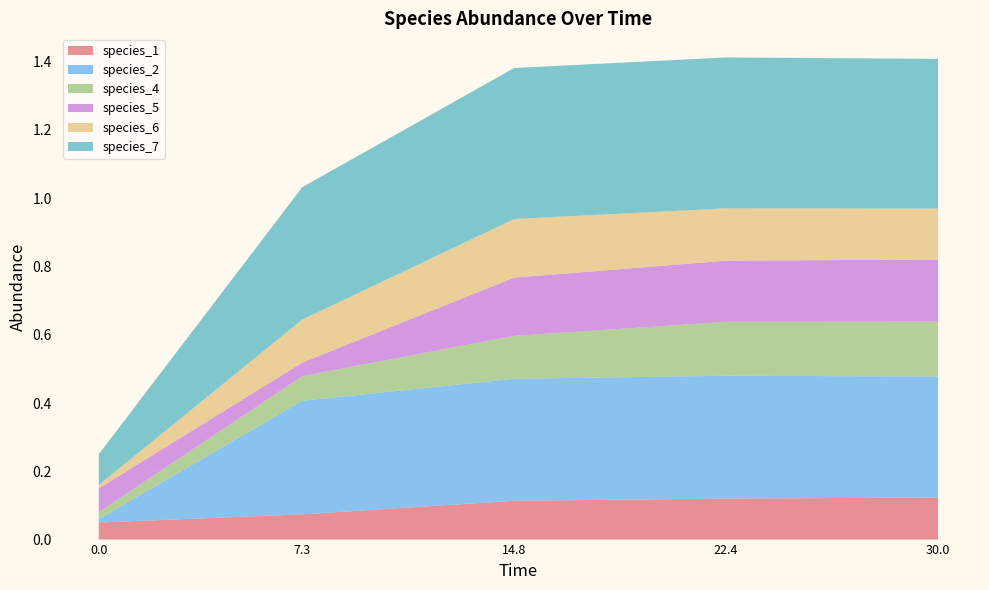

Reading left to right, list all the values displayed in this chart.

species_1: 0.0=0.1	7.272727272727273=0.1	14.84848484848485=0.1	22.424242424242426=0.1	30.0=0.1
species_2: 0.0=0.0	7.272727272727273=0.3	14.84848484848485=0.4	22.424242424242426=0.4	30.0=0.4
species_4: 0.0=0.0	7.272727272727273=0.1	14.84848484848485=0.1	22.424242424242426=0.2	30.0=0.2
species_5: 0.0=0.1	7.272727272727273=0.0	14.84848484848485=0.2	22.424242424242426=0.2	30.0=0.2
species_6: 0.0=0.0	7.272727272727273=0.1	14.84848484848485=0.2	22.424242424242426=0.2	30.0=0.1
species_7: 0.0=0.1	7.272727272727273=0.4	14.84848484848485=0.4	22.424242424242426=0.4	30.0=0.4